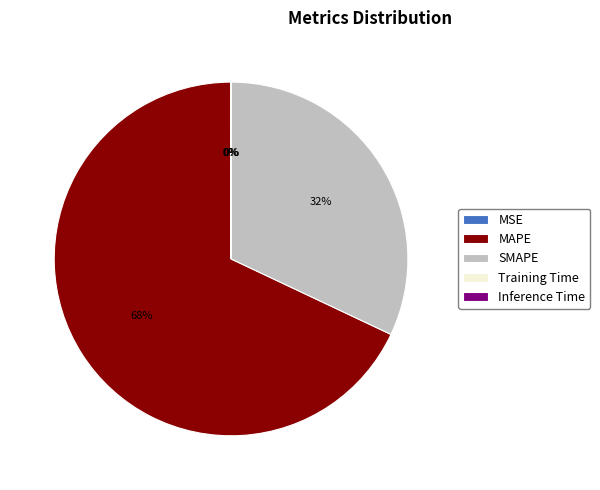

What is the largest slice in the pie chart?

MAPE